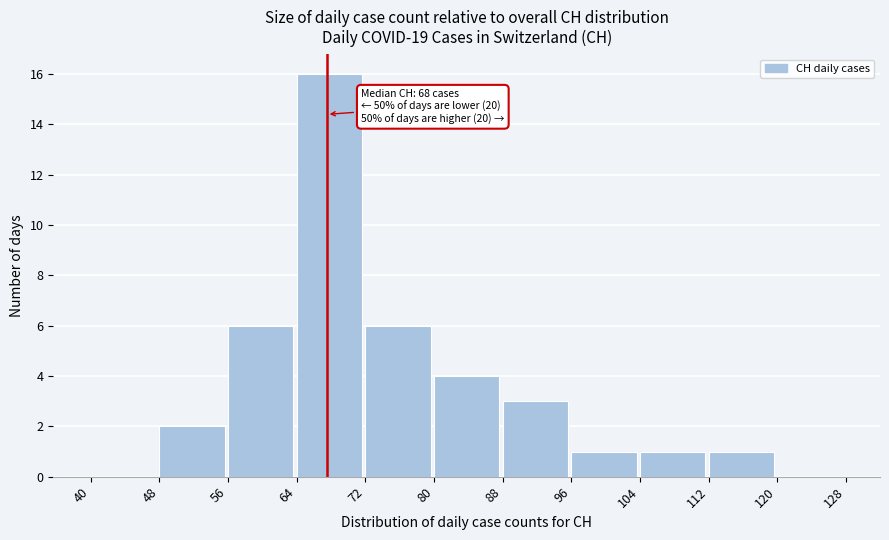

Over which range of the x-axis is the bar tallest?

64 to 72